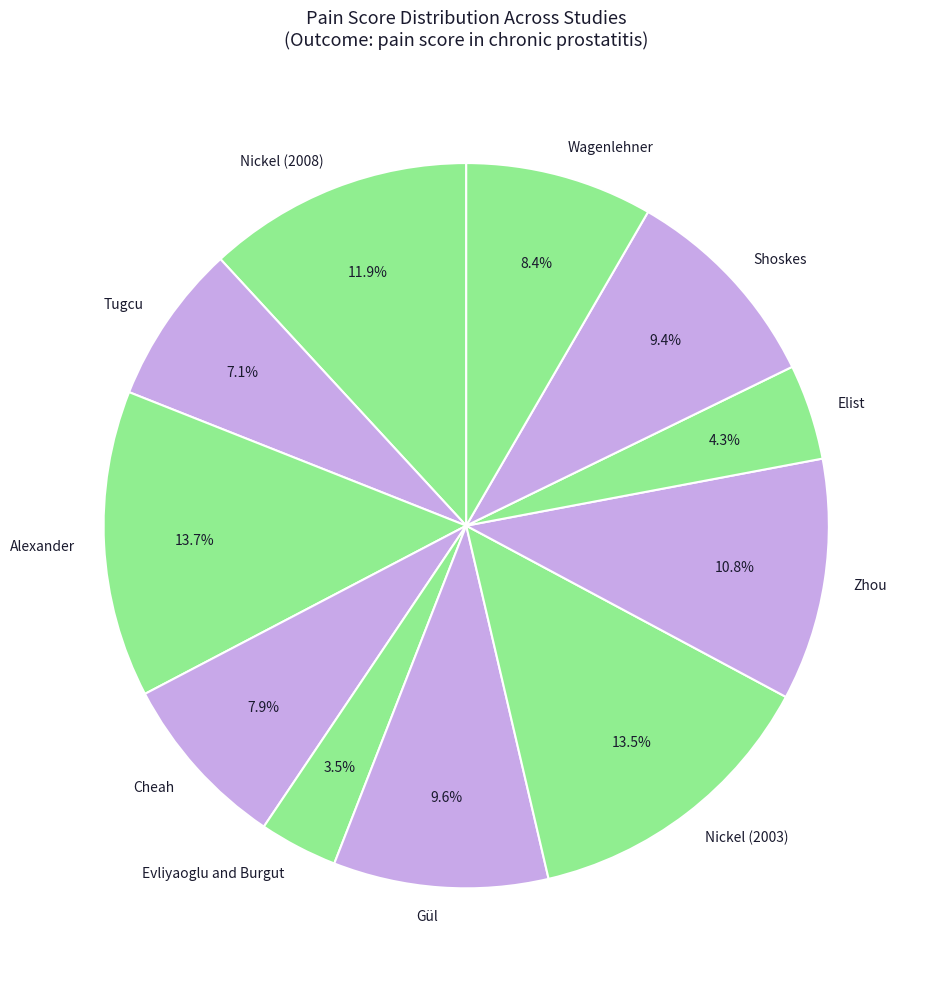

What percentage is the Elist slice, to the nearest percent?

4%